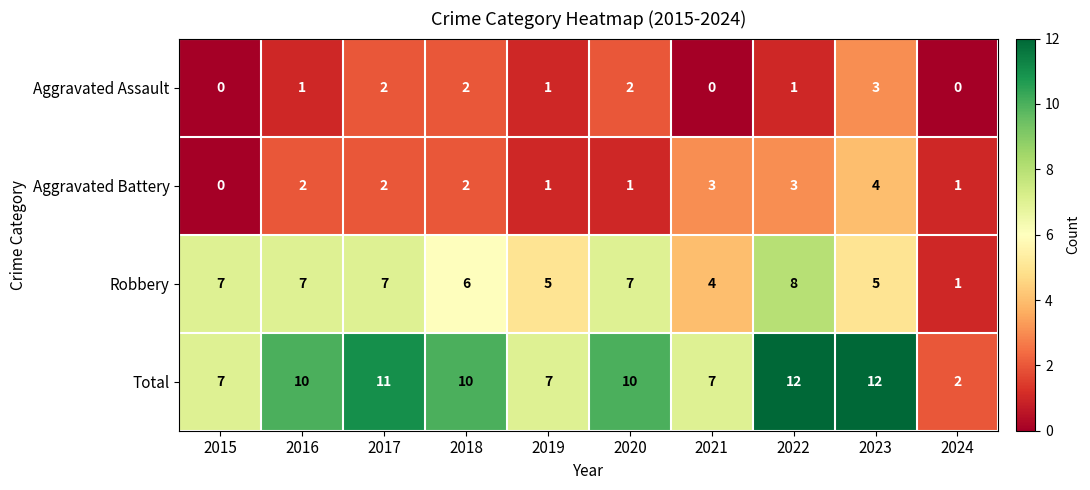

What is the greatest value displayed?

12